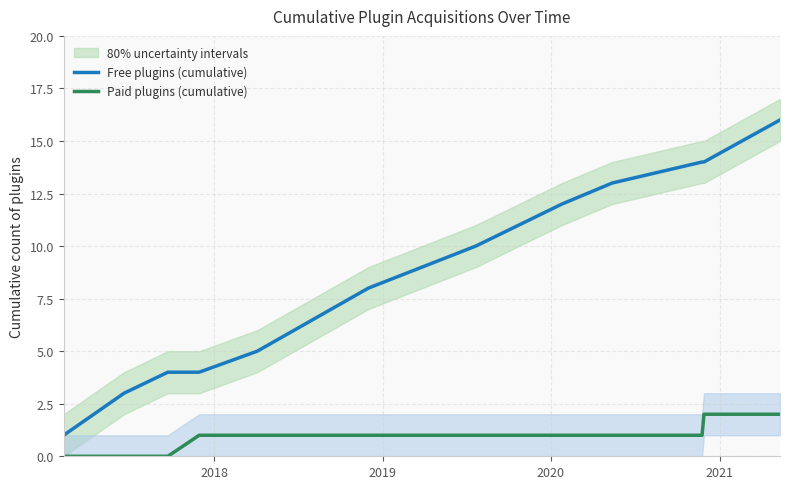

True or false: Paid plugins (cumulative) and Free plugins (cumulative) cross at least once.

False